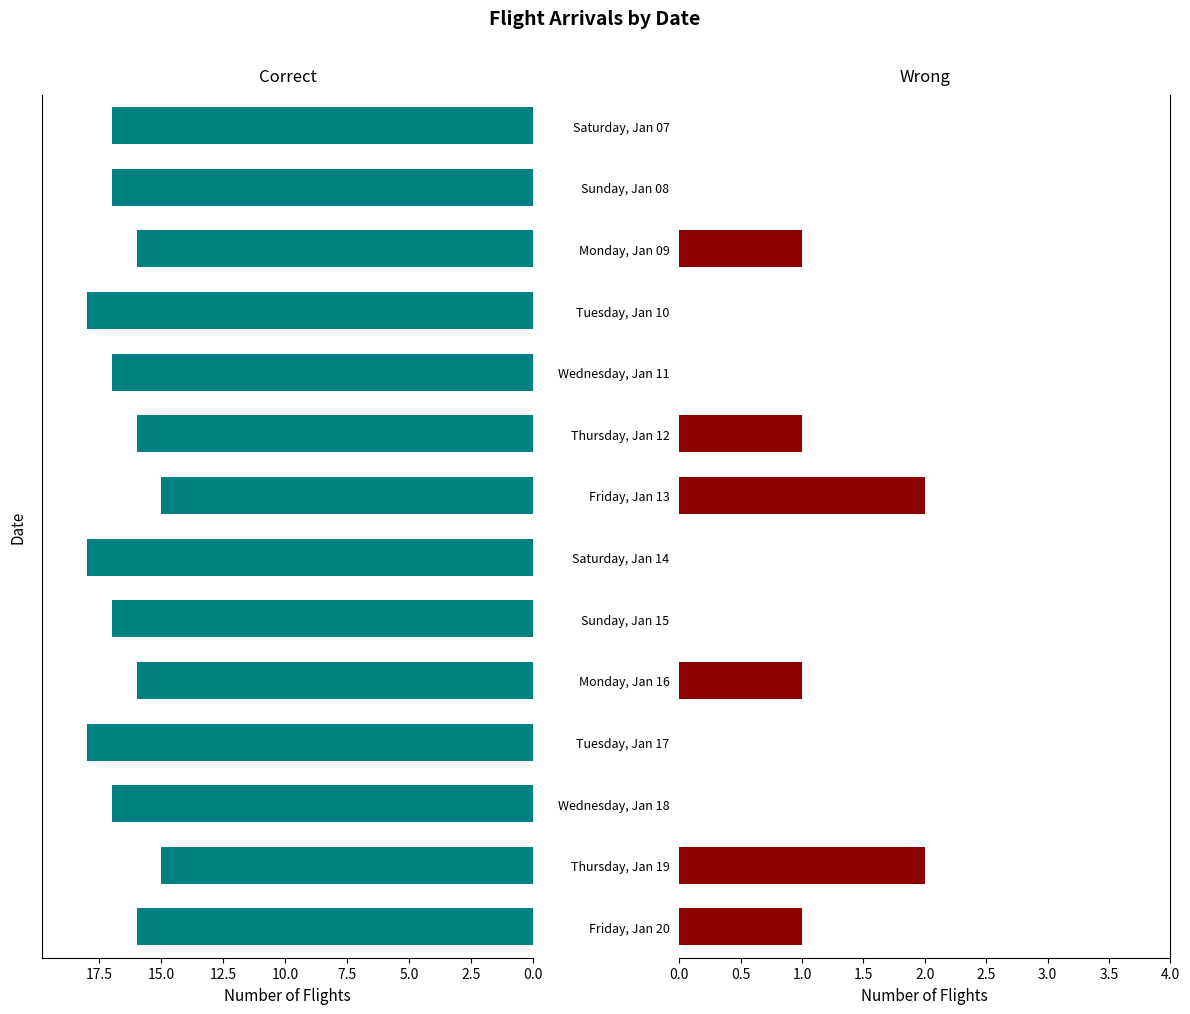

How many bars are there in total?

28